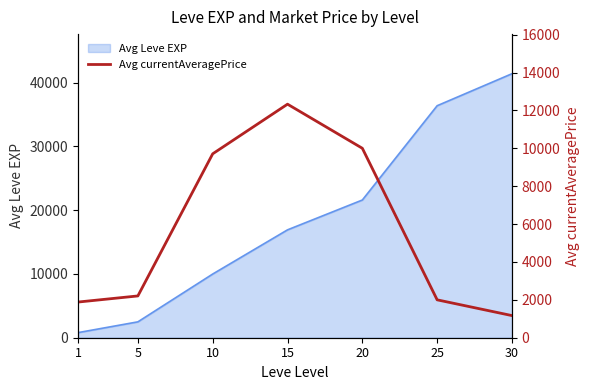

True or false: the data has more than 0 interior local peaks.

True